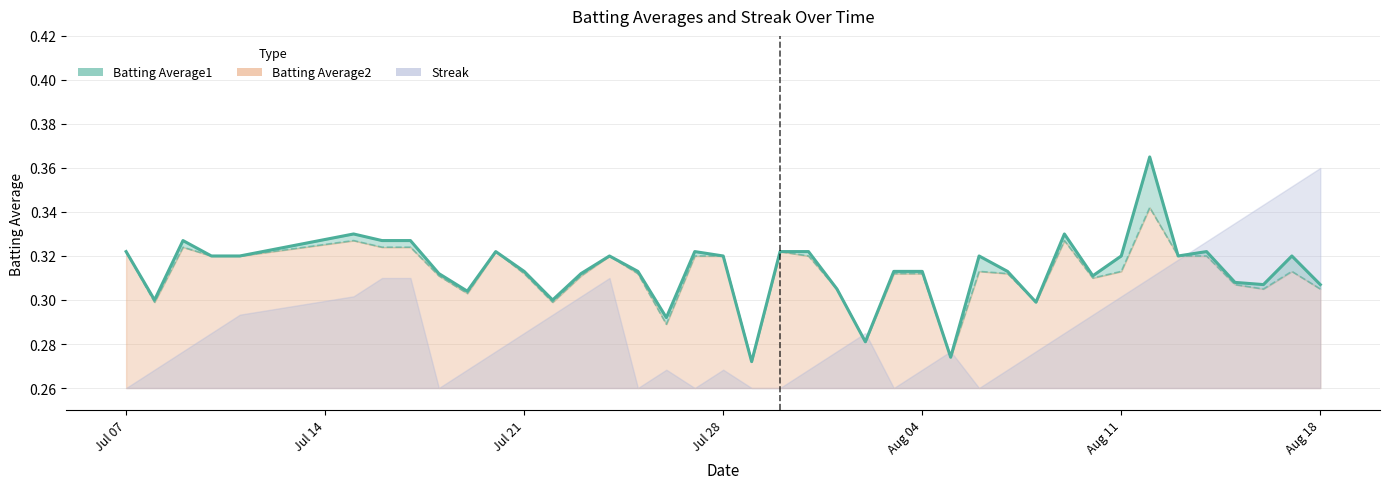

How many interior local peaks does the Batting Average2 series have?

9